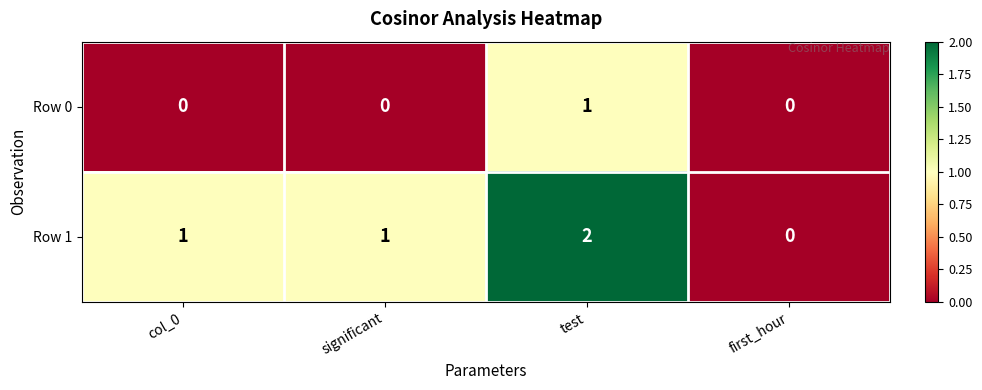

At test, list the series in order from largest to smallest.

Row 1, Row 0